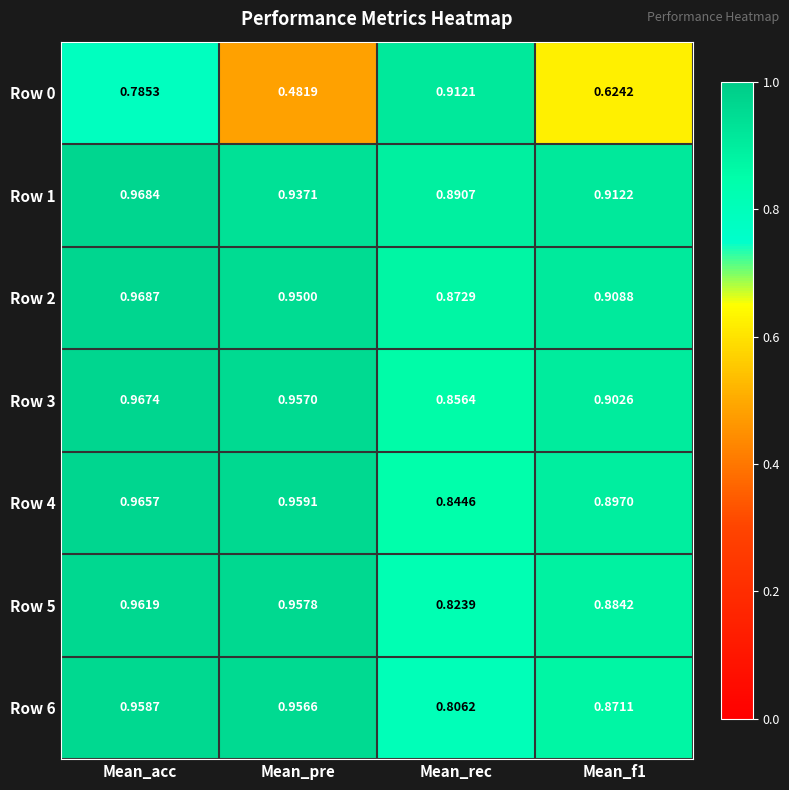

Which category has the lowest value in the Row 1 series?

Mean_rec